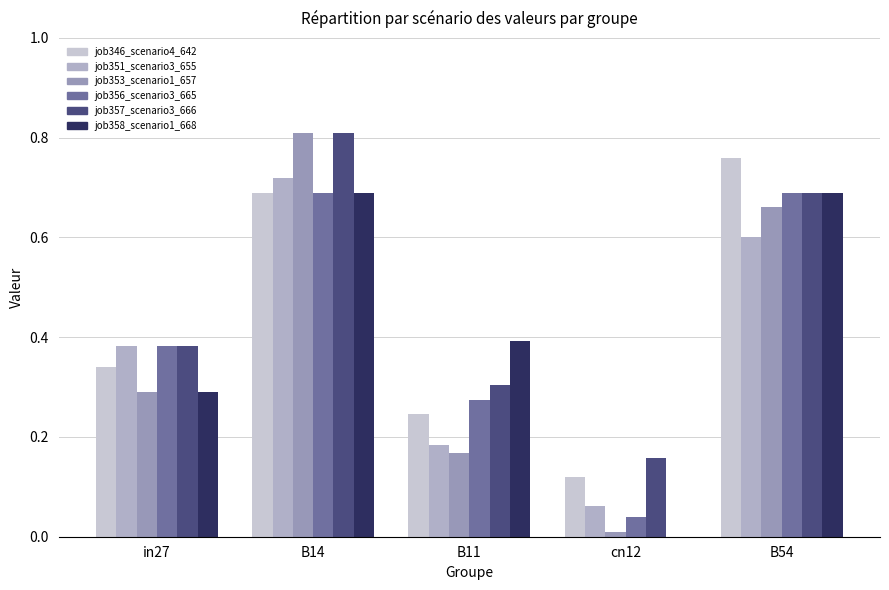

Is it true that job356_scenario3_665 equals 0.4 at B11?

False